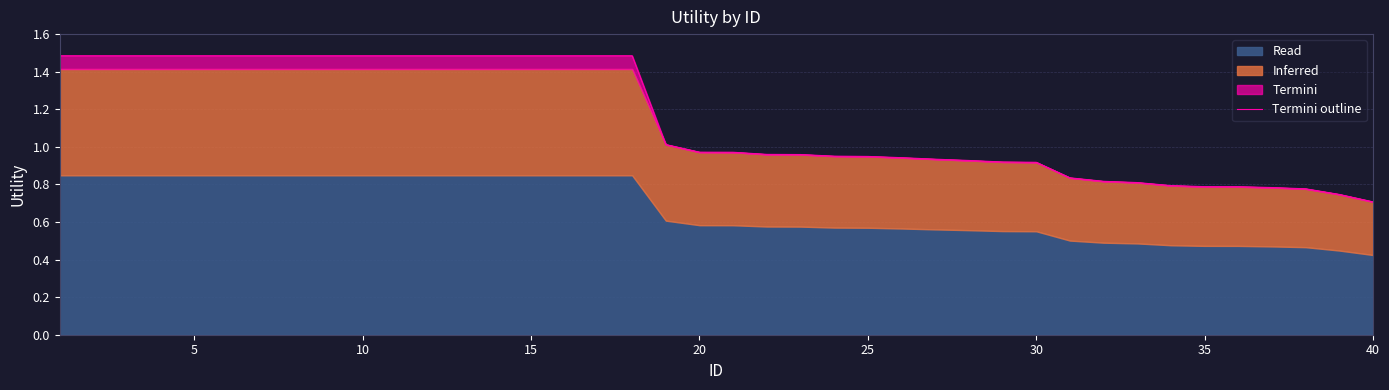

True or false: the data shows 0.5 at 21.

False